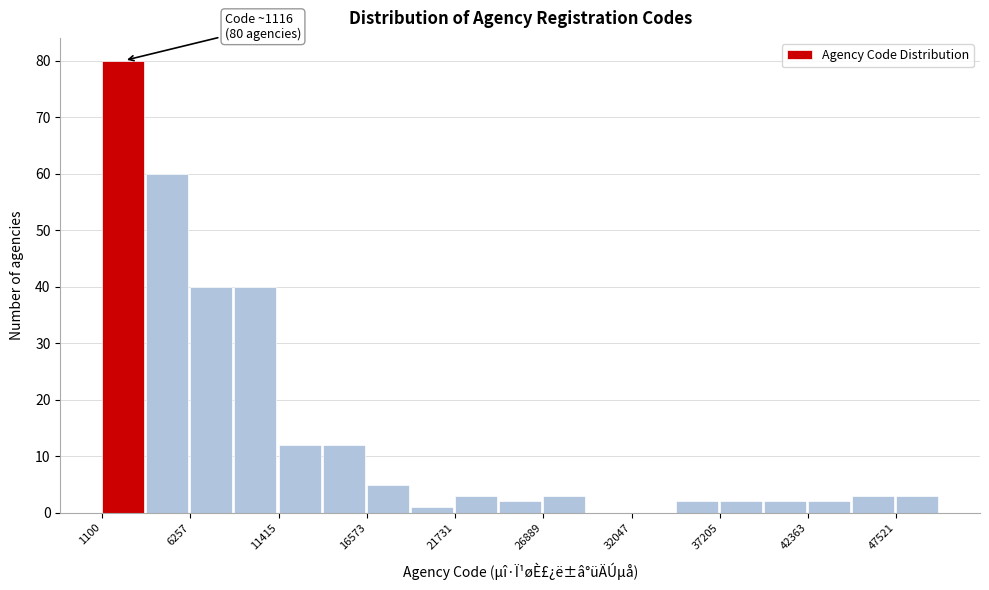

Read against the x-axis, roughly where is the centre of the tallest bar?

2000